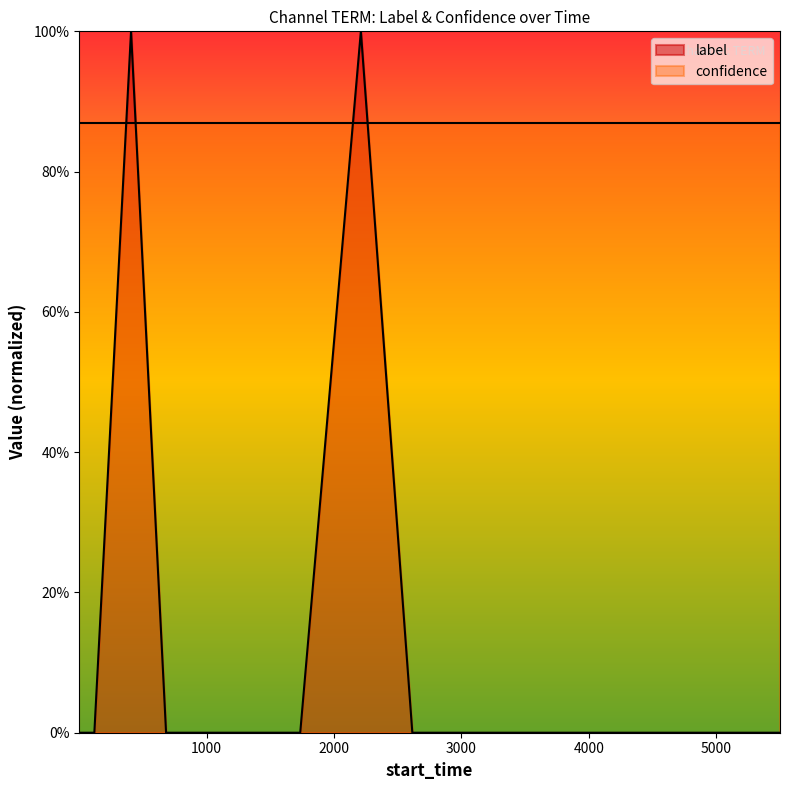

True or false: the data has more than 1 interior local peaks.

True